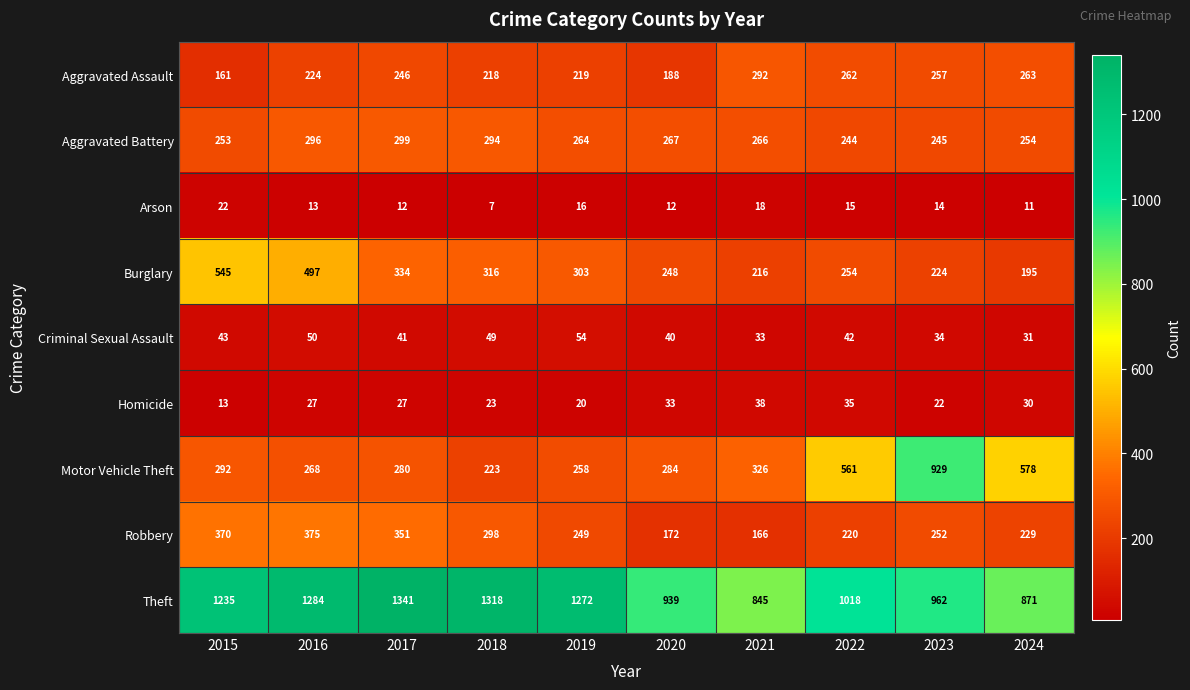

What value does the Criminal Sexual Assault series have at 2020, to the nearest 5?

40